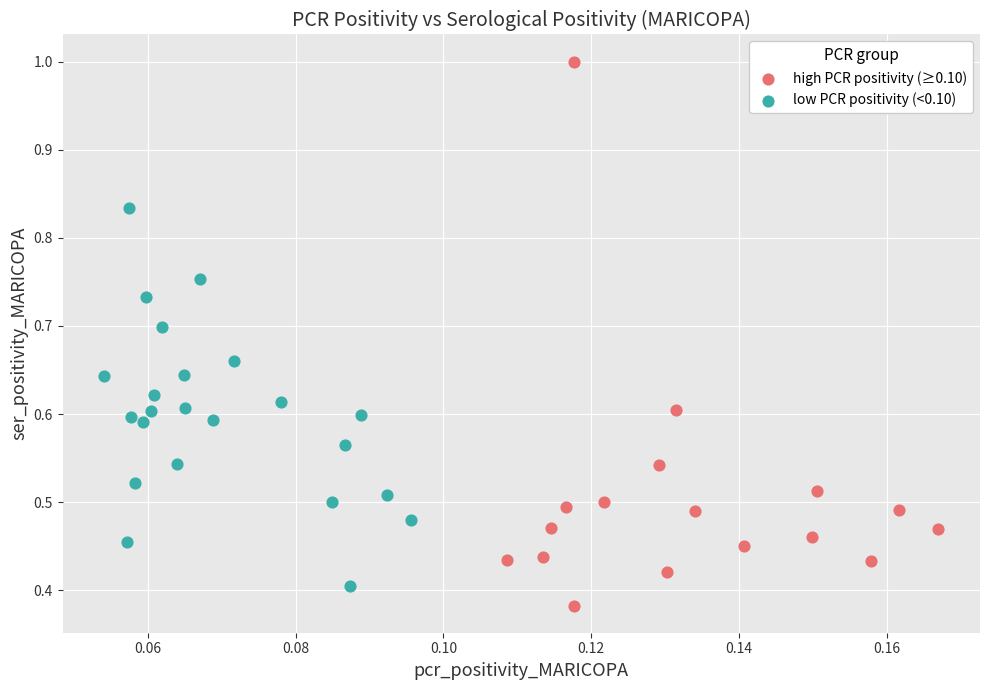

Which series reaches the minimum Y coordinate?

high PCR positivity (≥0.10)